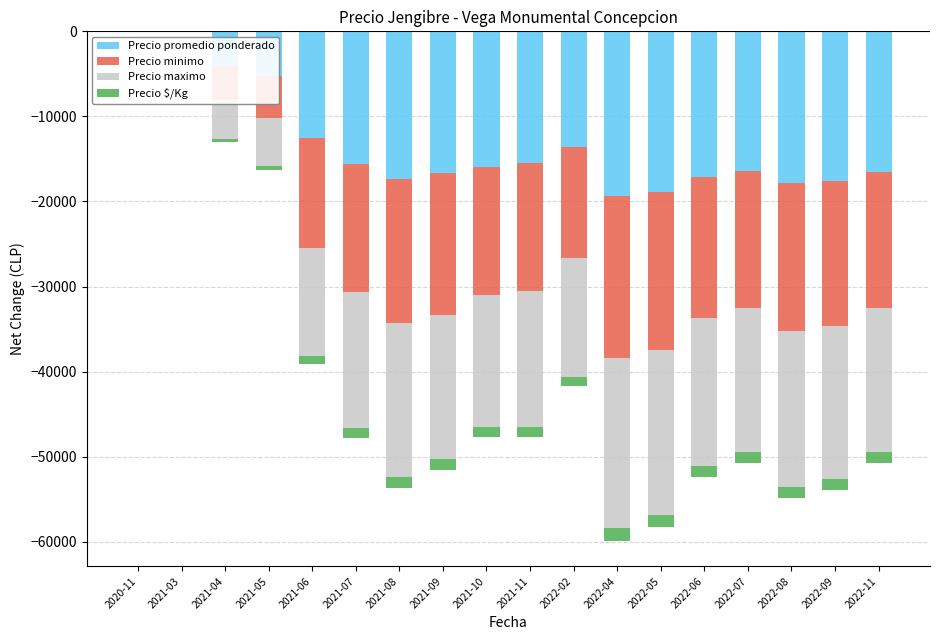

Which category has the lowest value across all series?

2022-04